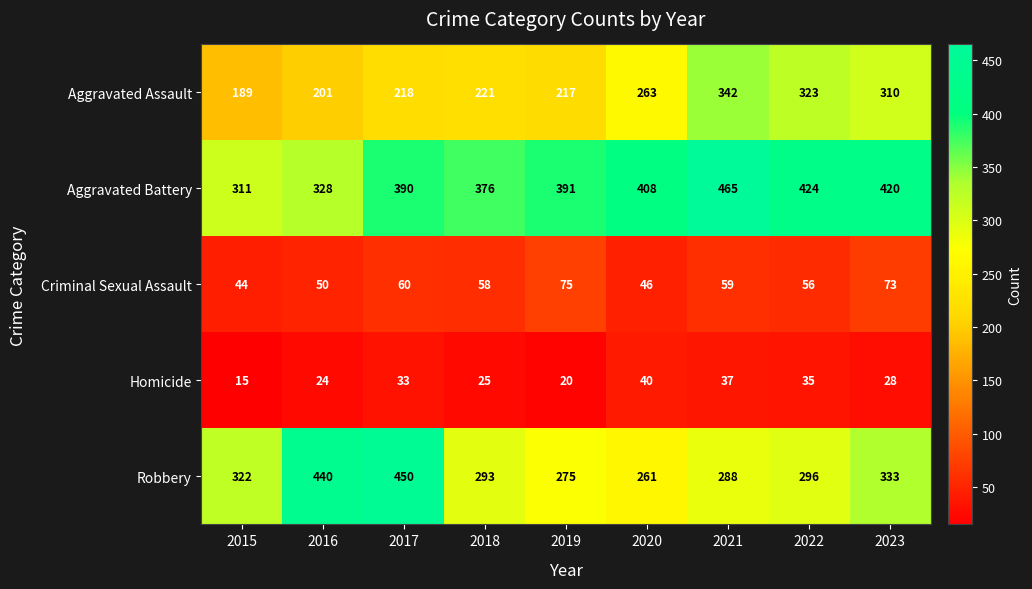

Is it true that Aggravated Battery equals 537 at 2015?

False